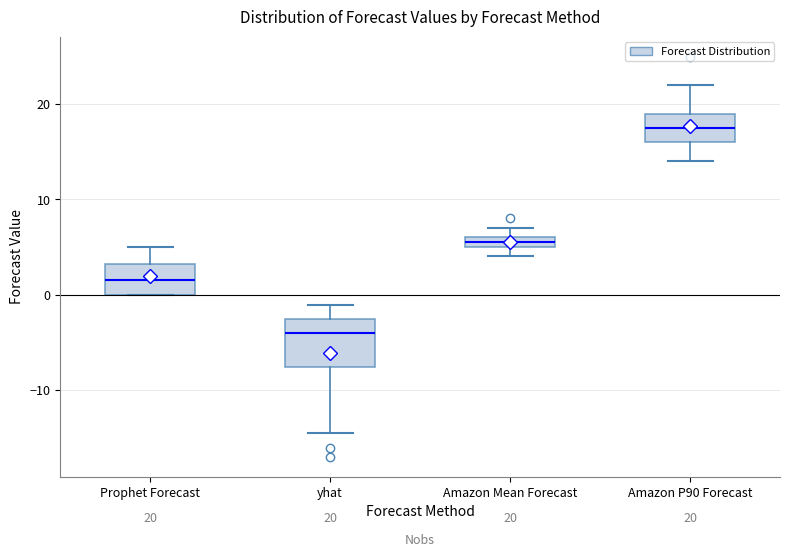

Which box is the tallest, from its lower edge to its upper edge?

yhat